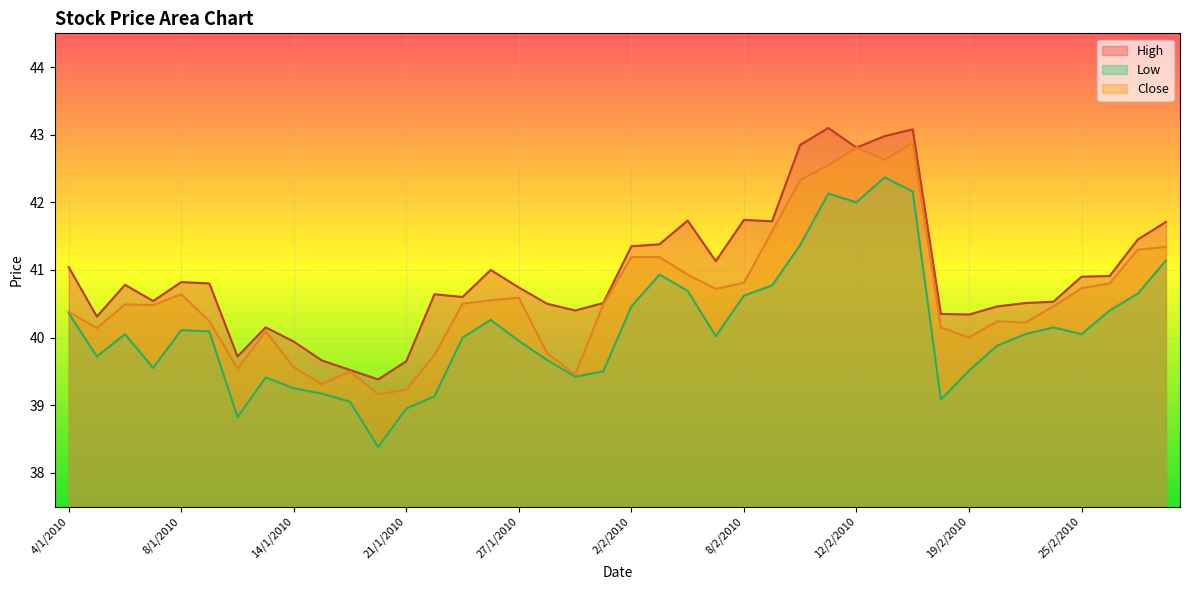

What is the spread (max minus min) of values at 17/2/2010?

0.9